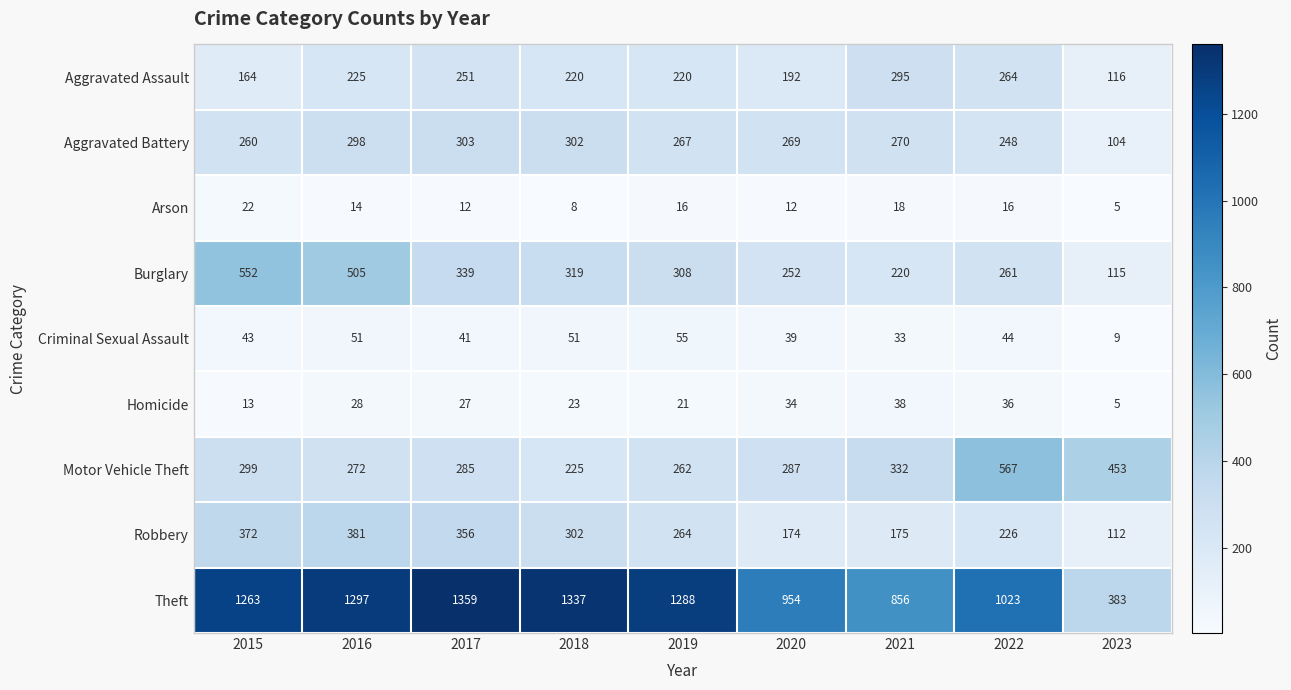

List the series in order of their peak value, lowest first.

Arson, Homicide, Criminal Sexual Assault, Aggravated Assault, Aggravated Battery, Robbery, Burglary, Motor Vehicle Theft, Theft